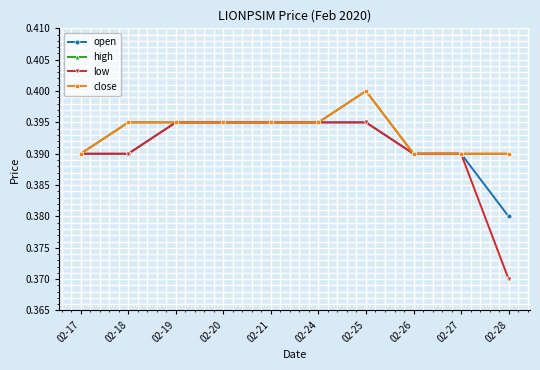

Does the chart have visible grid lines?

Yes